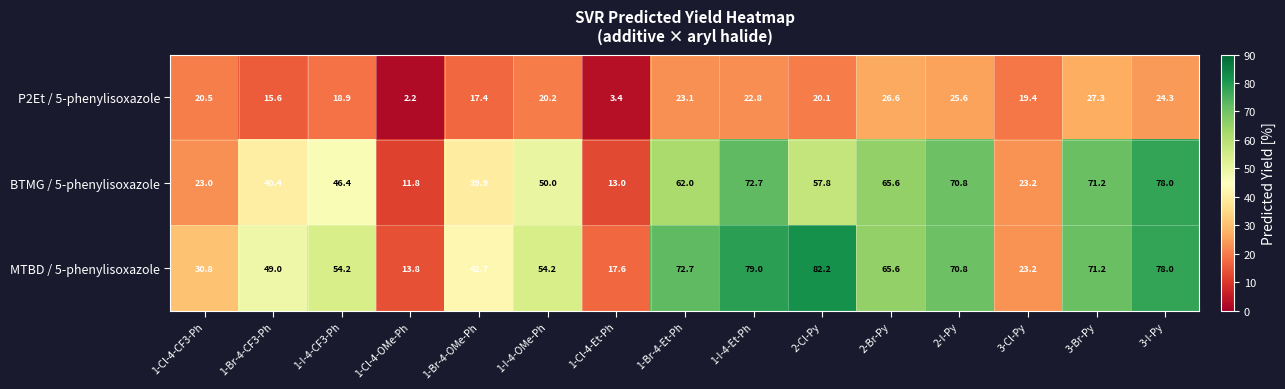

Is it true that BTMG / 5-phenylisoxazole equals 99.5 at 1-Br-4-Et-Ph?

False